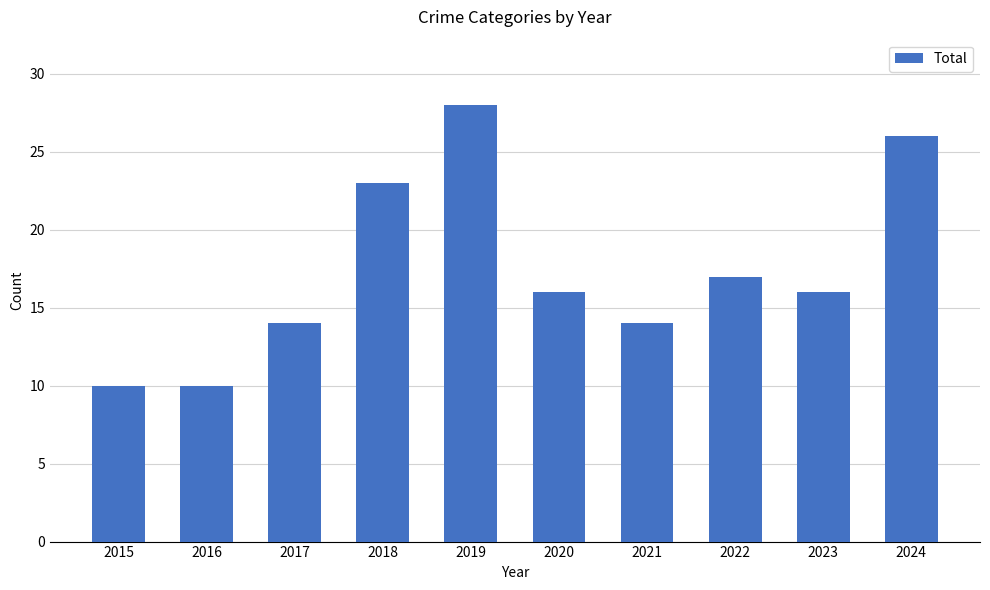

What is the maximum value shown in the chart?

28